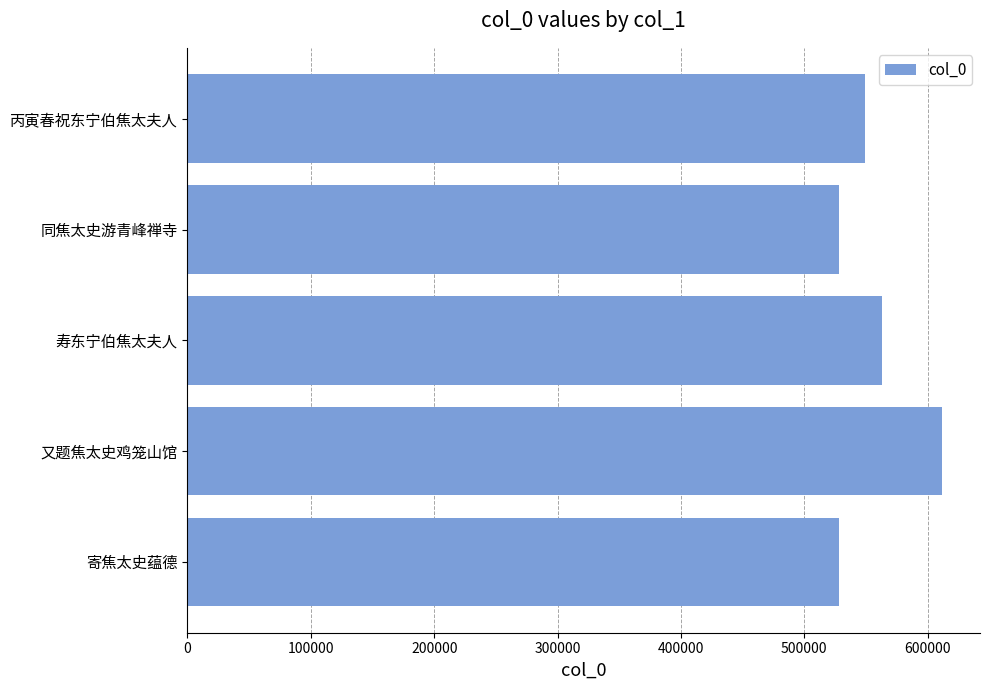

What is the change in value from 又题焦太史鸡笼山馆 to 同焦太史游青峰禅寺?

-83429